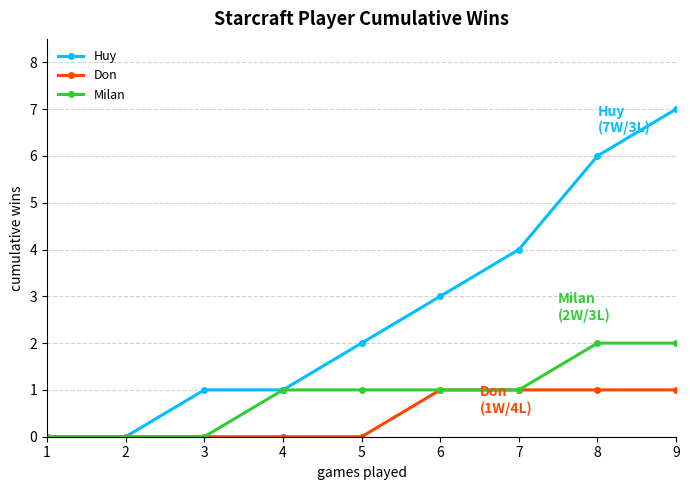

True or false: Huy has a value of 5 at 6.

False